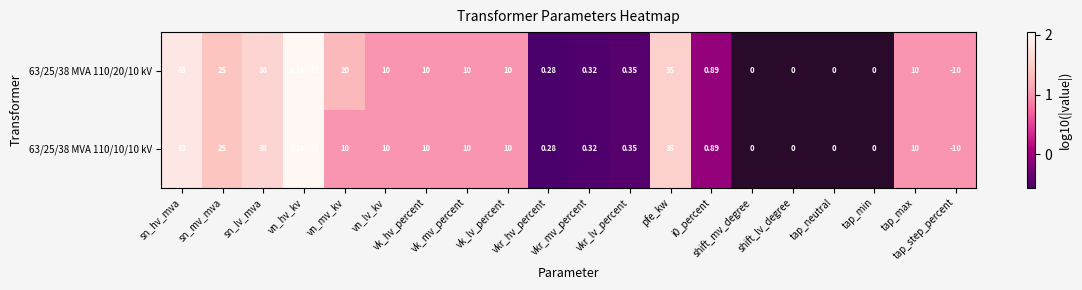

The 63/25/38 MVA 110/20/10 kV series shows 2.6 at sn_hv_mva. True or false?

False